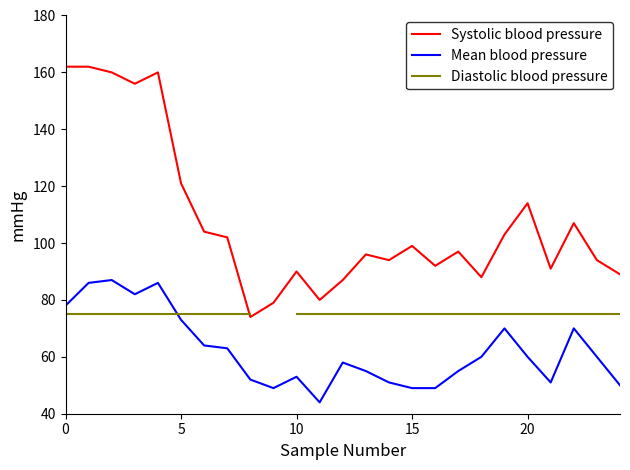

The Diastolic blood pressure series shows 45.9 at 12. True or false?

False